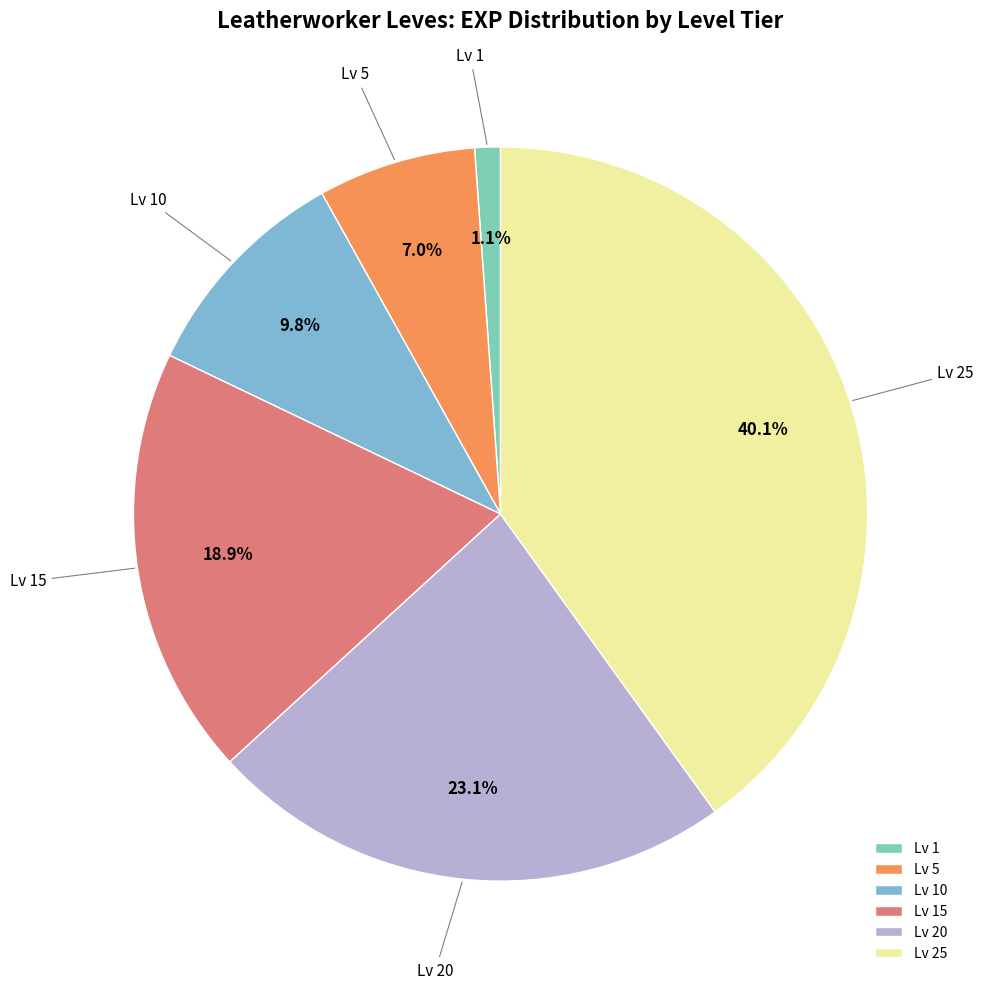

Which category has the smallest portion of the pie?

Lv 1